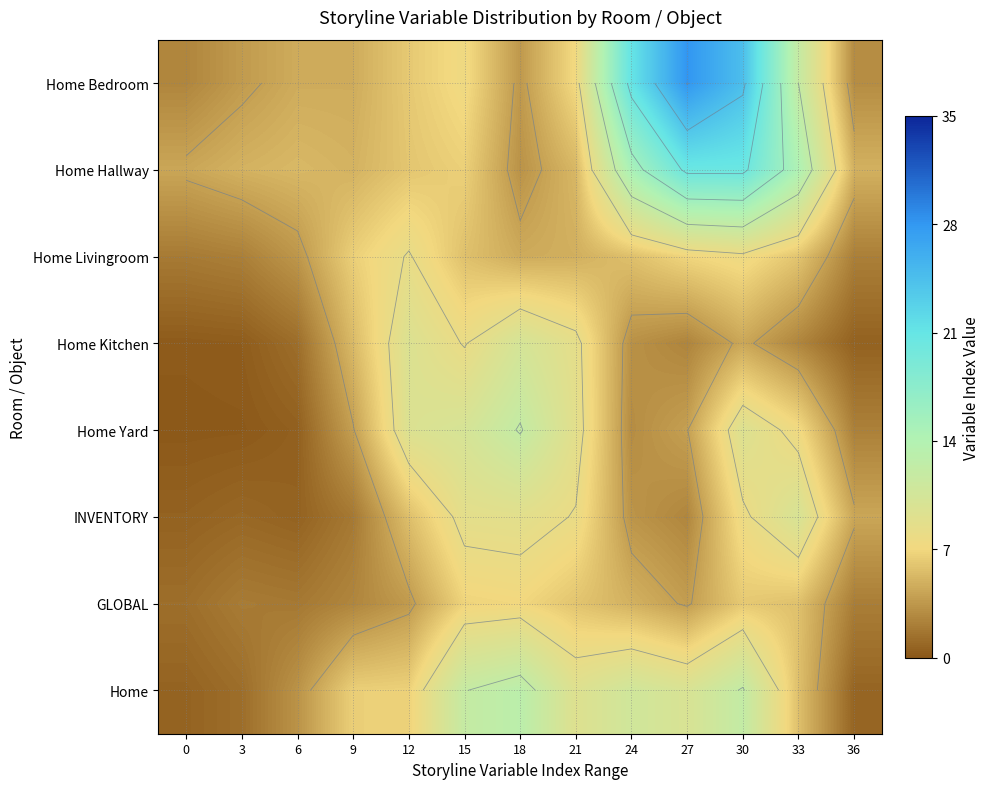

List the series in order of their peak value, highest first.

Home Bedroom, Home Hallway, Home, Home Yard, Home Kitchen, INVENTORY, Home Livingroom, GLOBAL